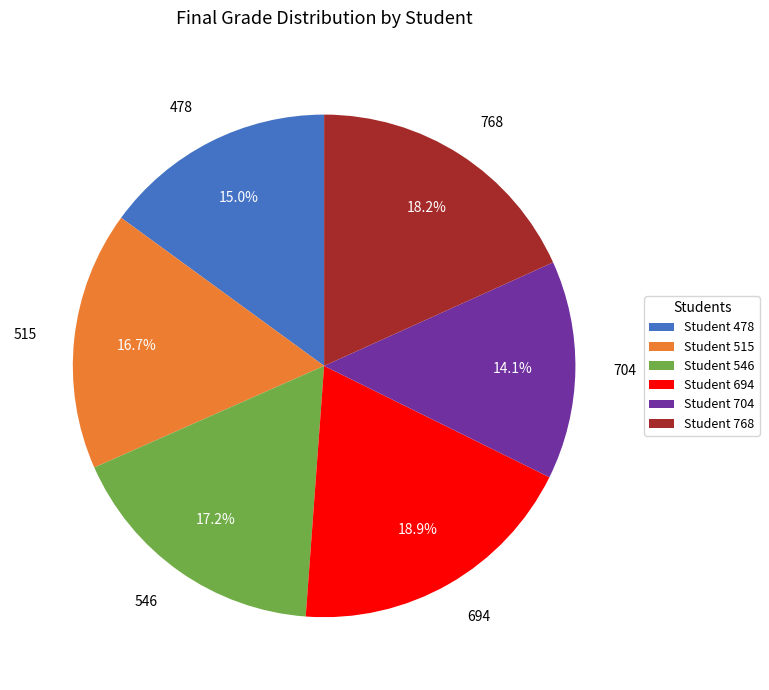

How many segments does this pie chart have?

6